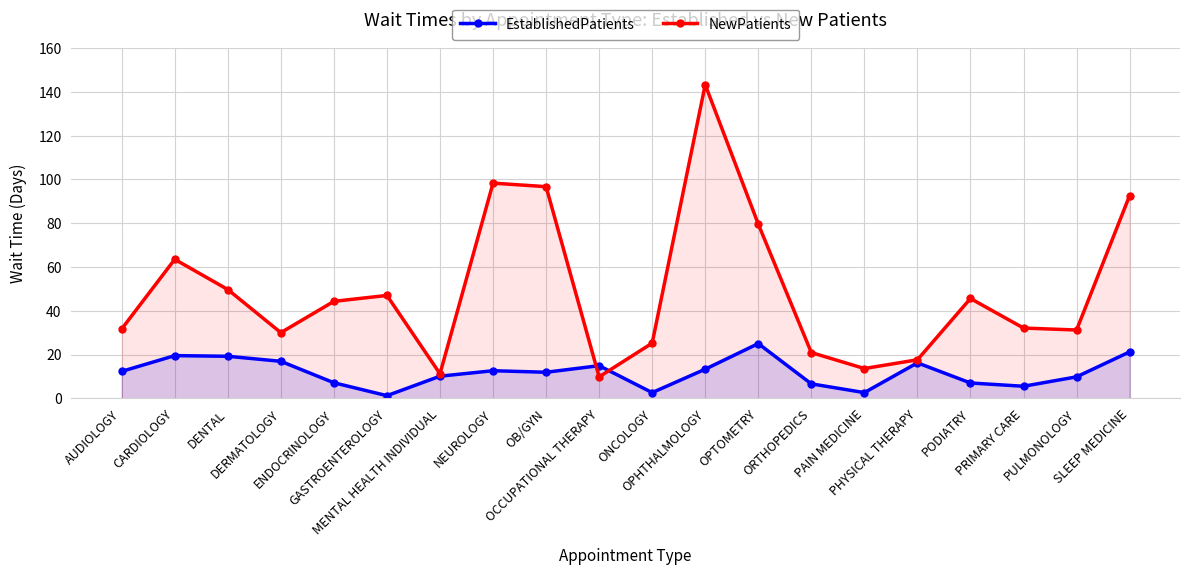

What is the label of the 17th point from the right?

DERMATOLOGY